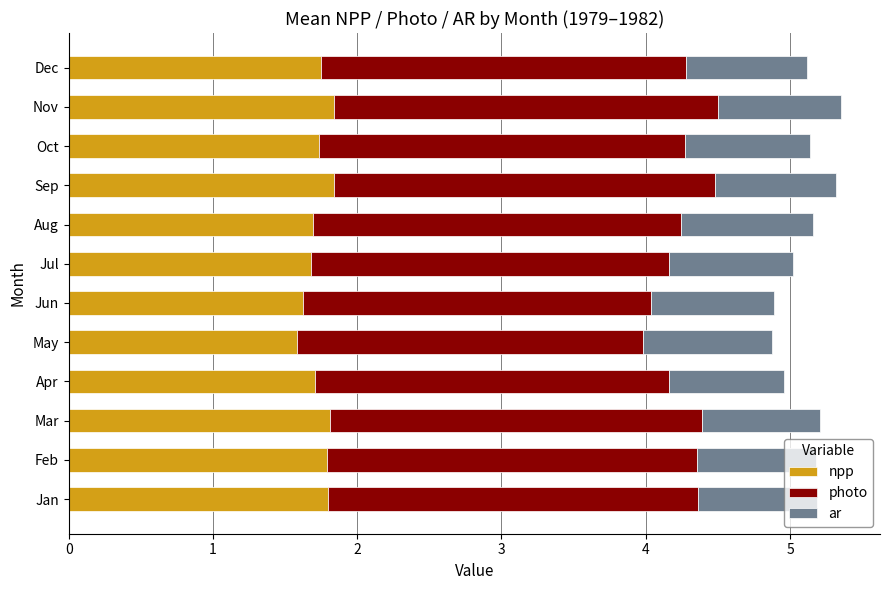

What is the total value across all series at Sep?

5.3